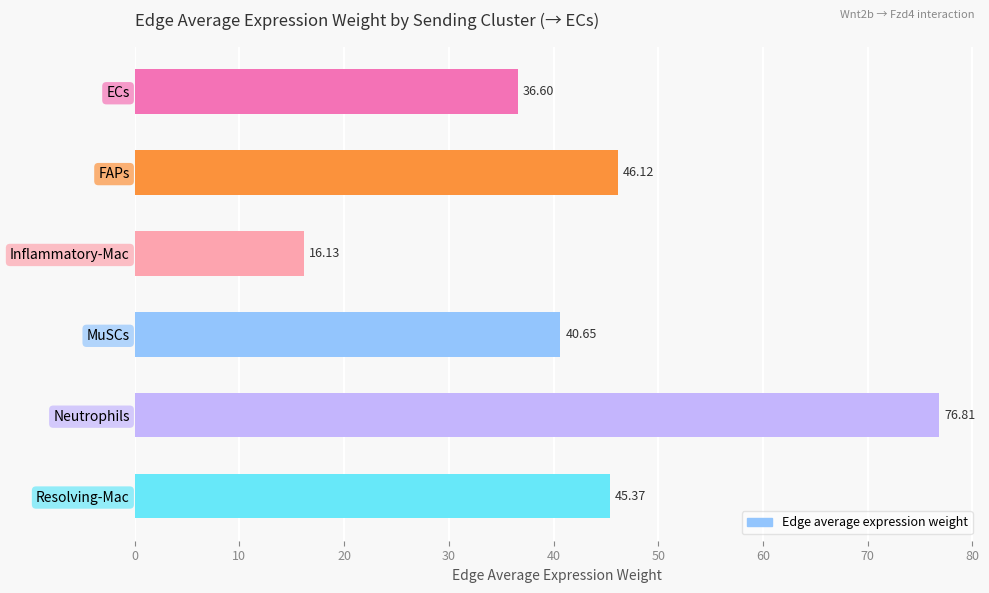

What is the difference between the maximum and minimum values?

60.7